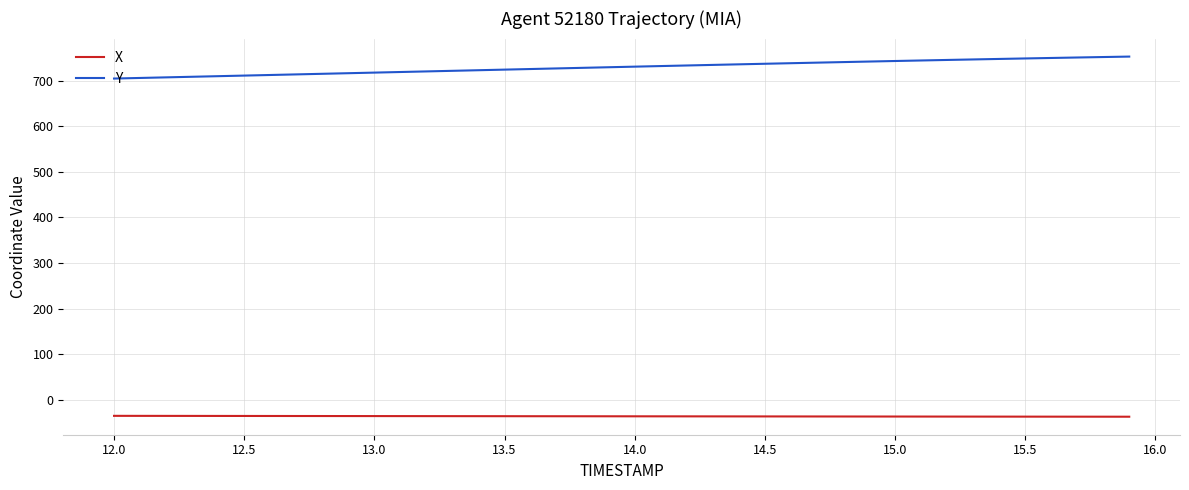

True or false: Y and X cross at least once.

False